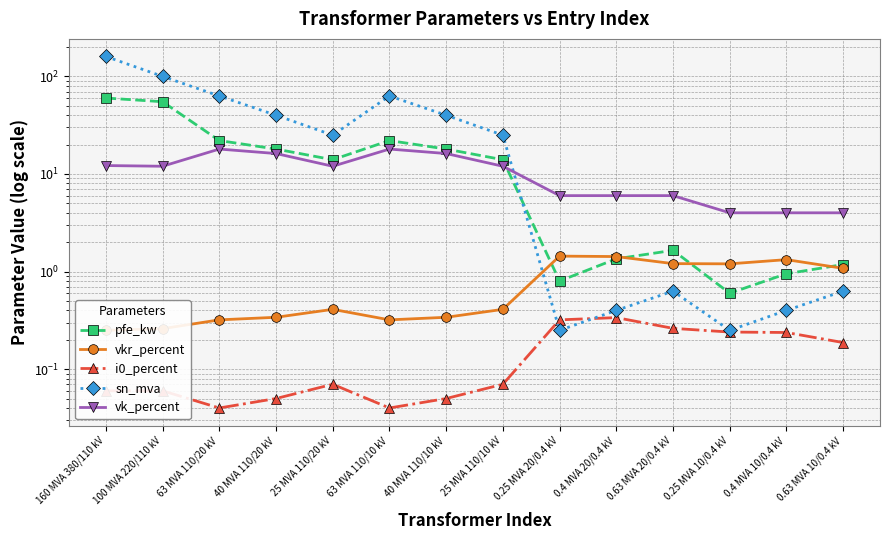

Does the chart display data point markers on the line(s)?

Yes